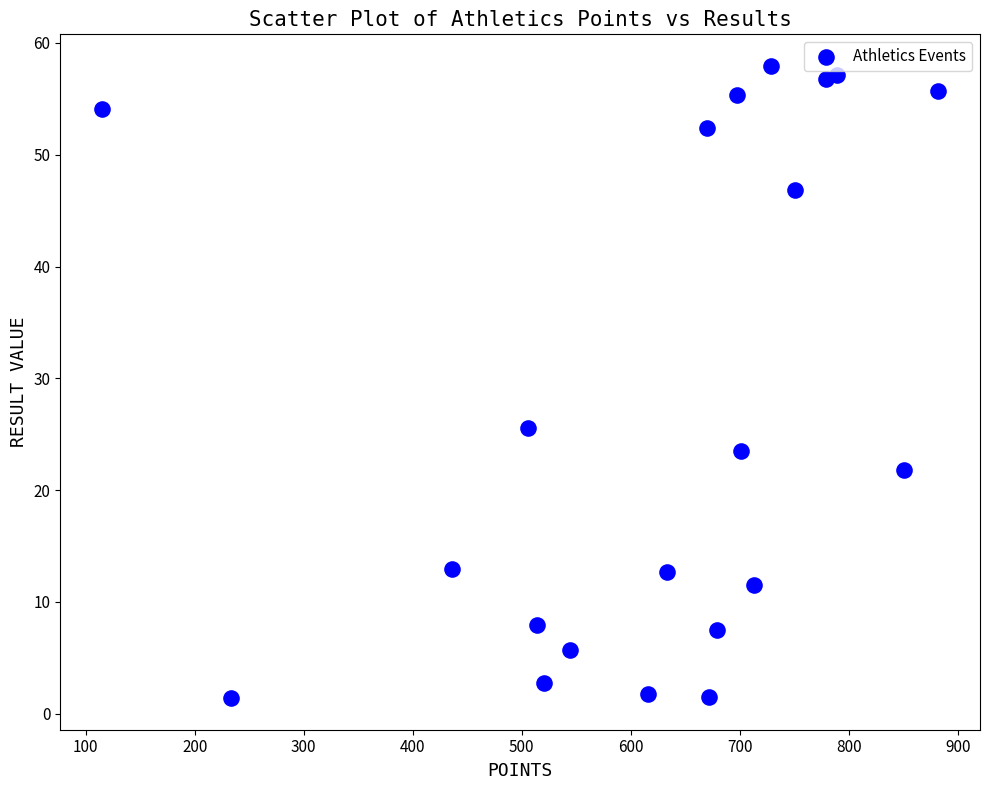

What is the range of Y values (max minus min)?

56.5